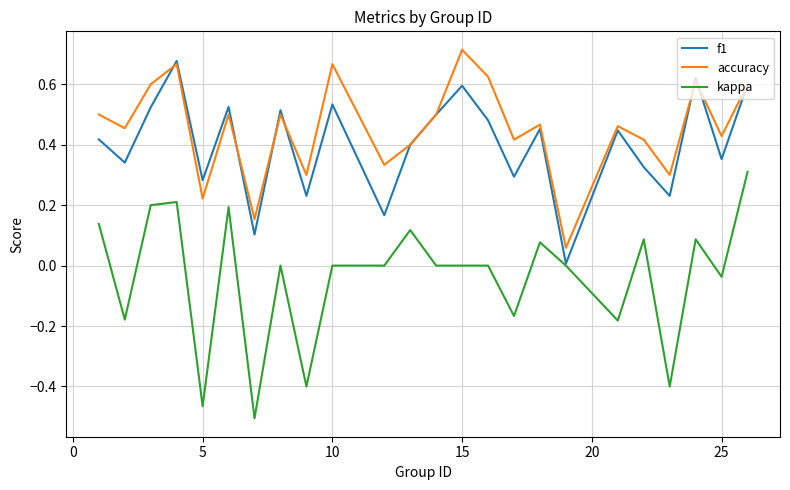

Which series has the largest range (max minus min)?

kappa